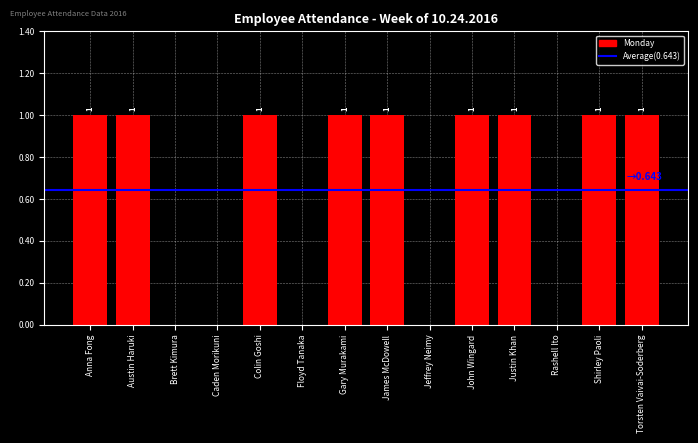

Is it true that the value at James McDowell is 1?

True